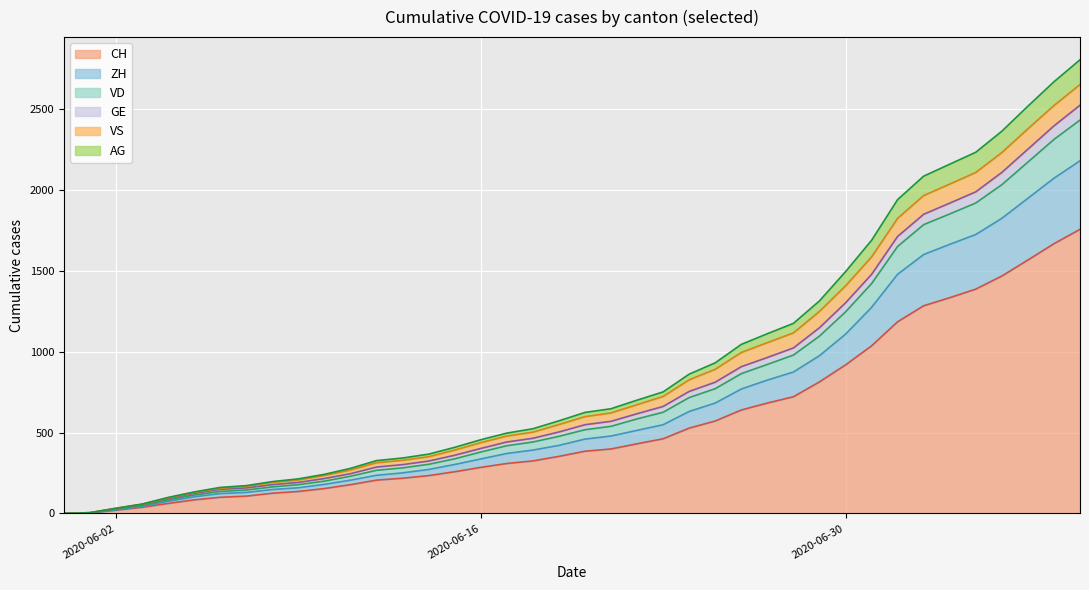

Between 1 and 6, which is larger?

6